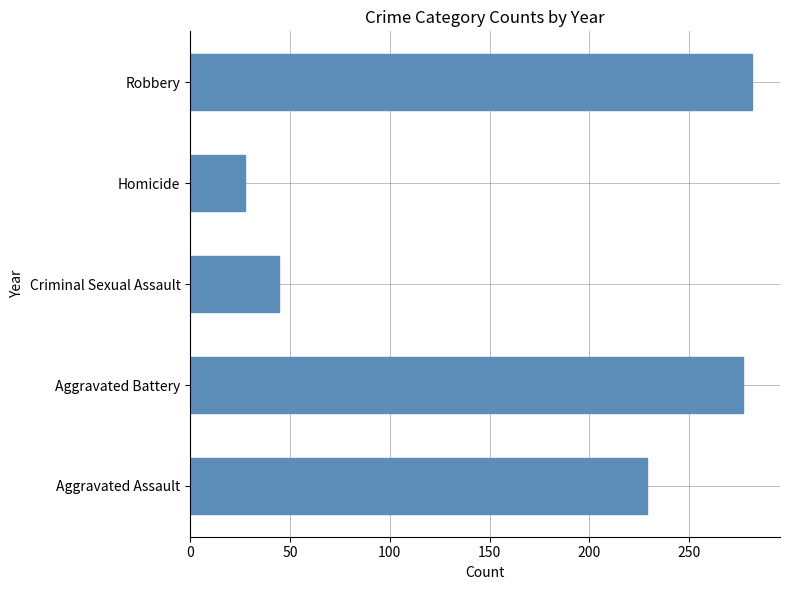

List the labels in order of value, largest first.

Robbery, Aggravated Battery, Aggravated Assault, Criminal Sexual Assault, Homicide